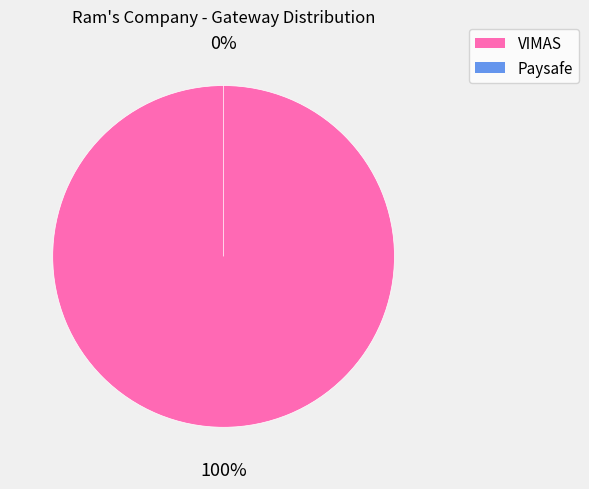

To the nearest percent, what is the combined percentage of Paysafe and VIMAS?

100%